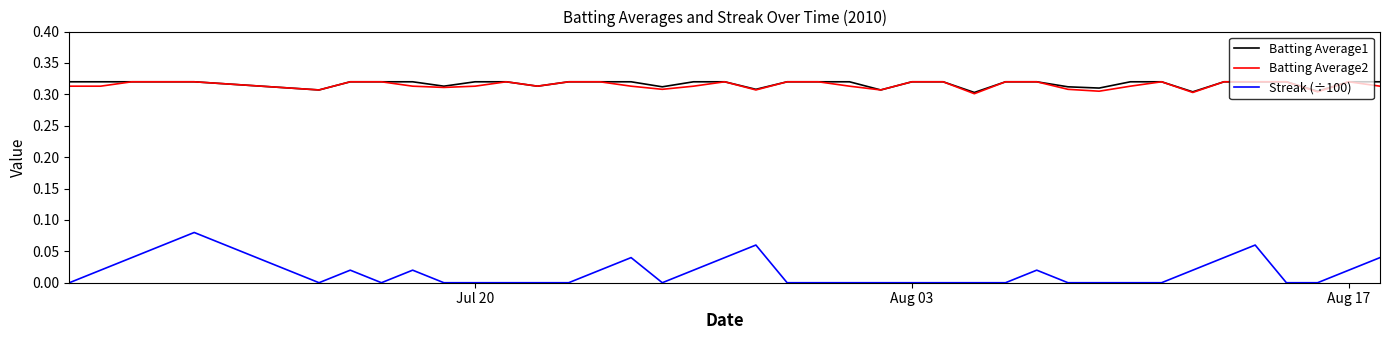

How many lines are shown in the chart?

3